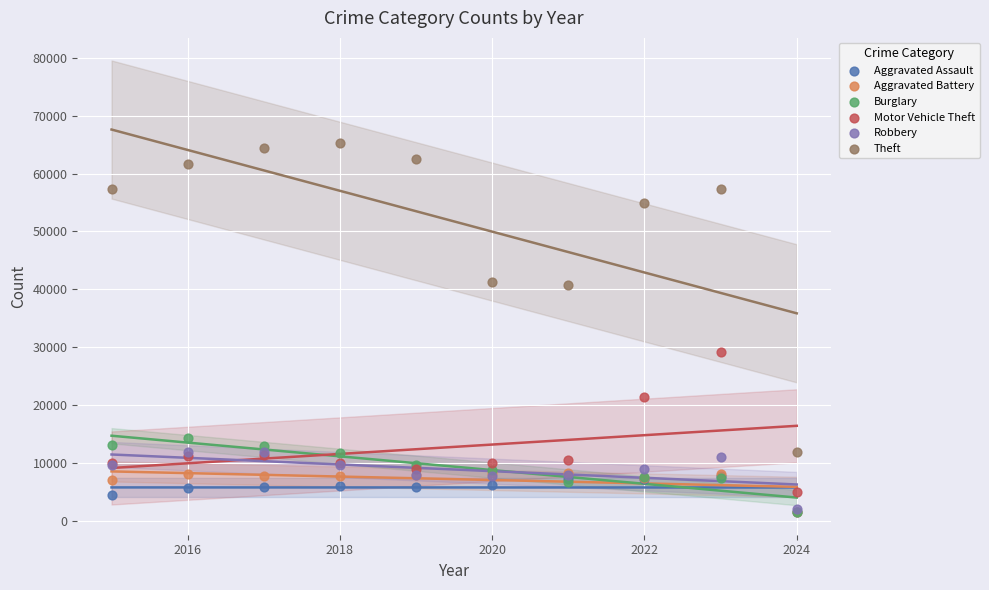

What are all the series names shown in the legend?

Aggravated Assault, Aggravated Battery, Burglary, Motor Vehicle Theft, Robbery, Theft